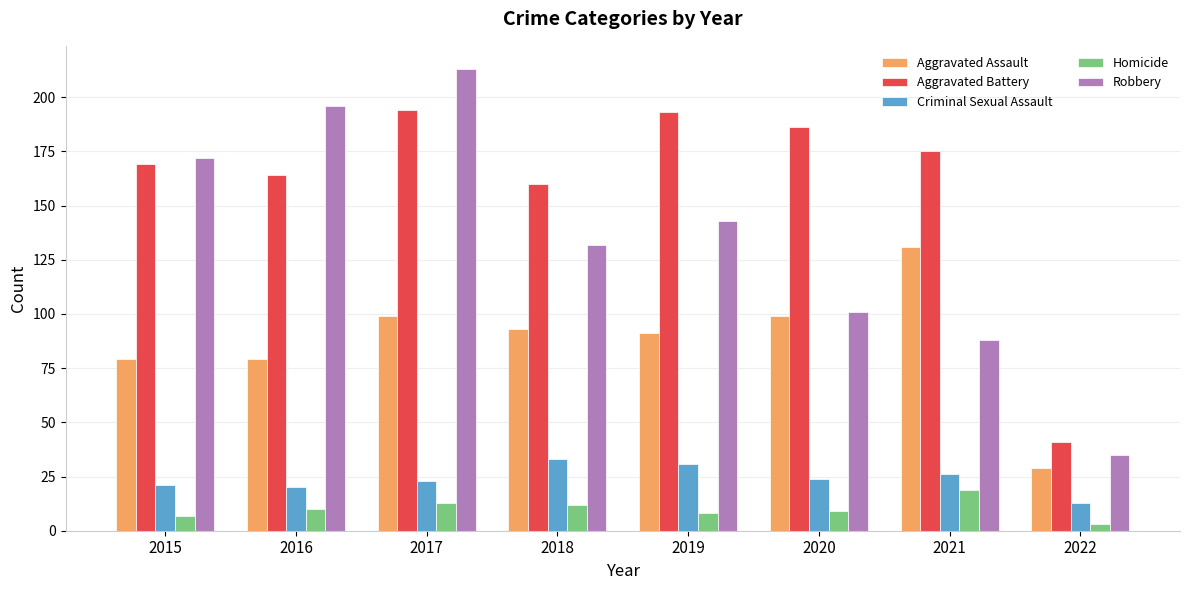

How many series are shown in this chart?

5